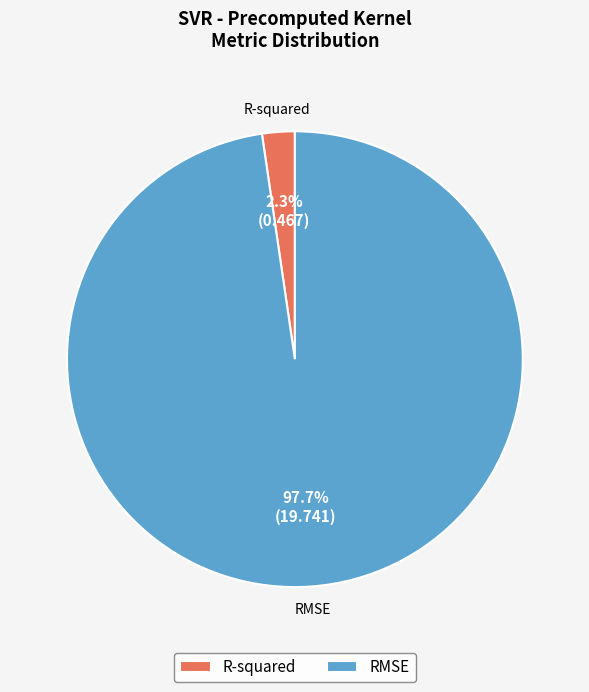

The RMSE slice represents 98% of the pie. True or false?

True